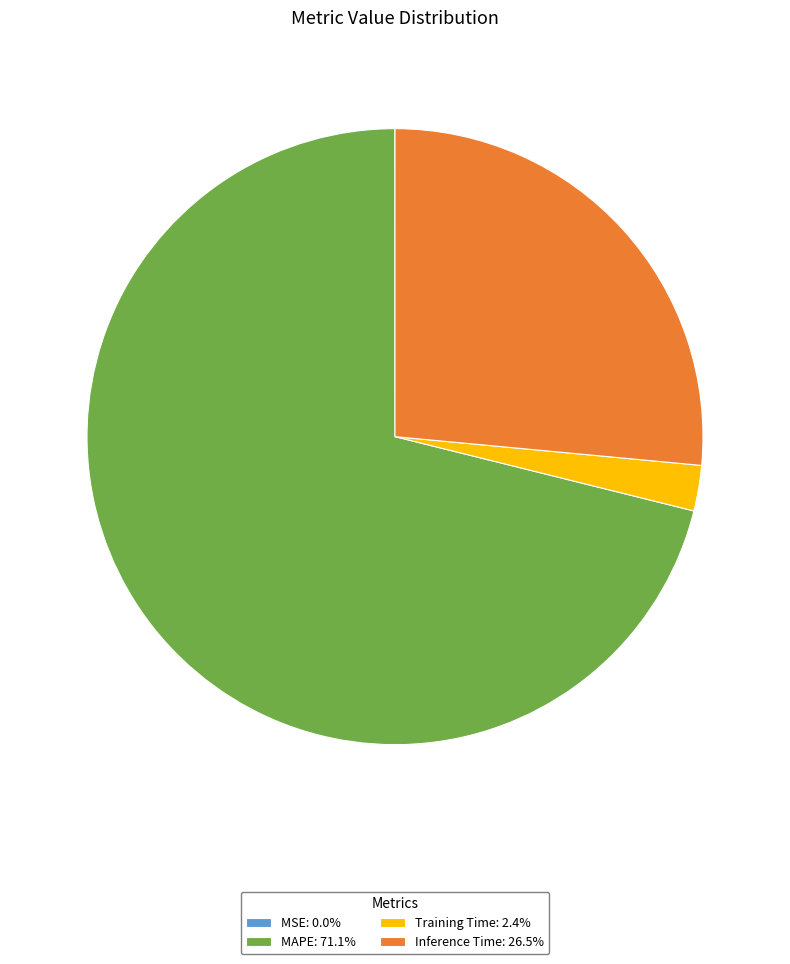

Combined, do MAPE: 71.1% and Inference Time: 26.5% account for over 50%?

Yes